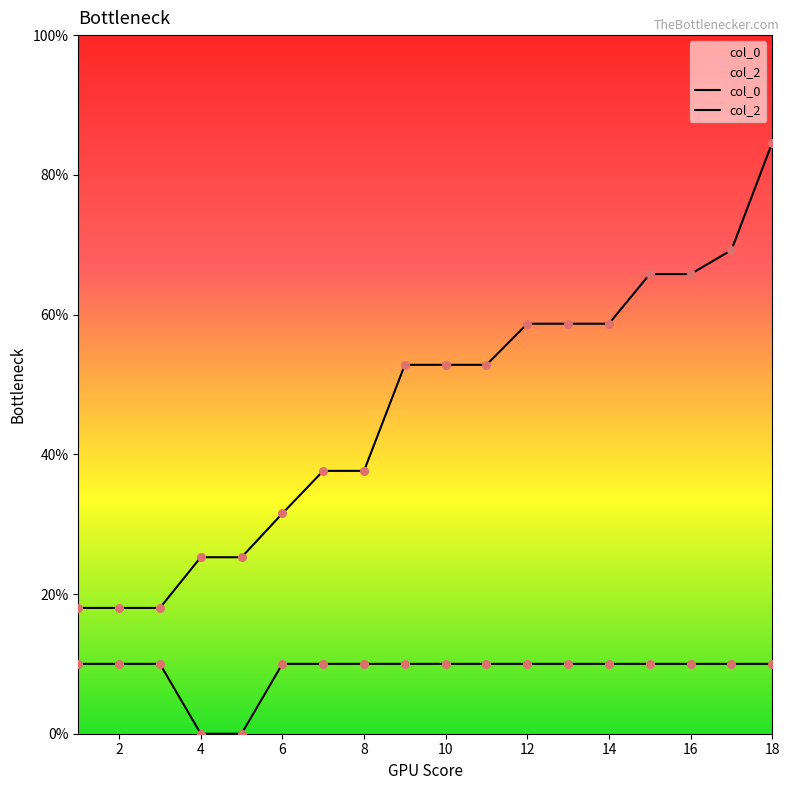

Is the value of col_2 at 11 greater than the value of col_0 at 1?

No